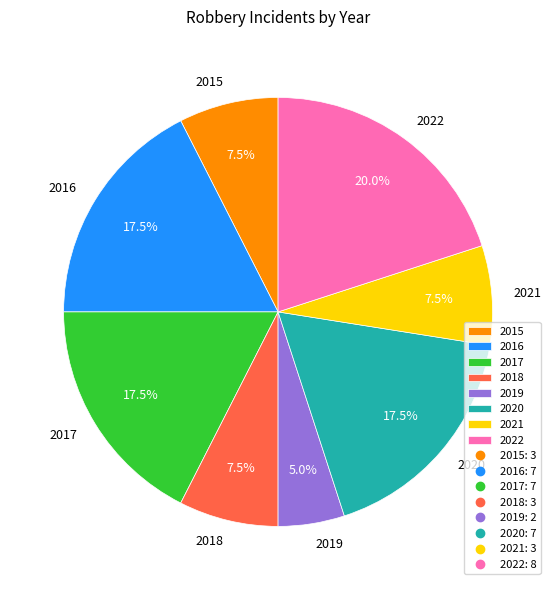

What is the largest slice in the pie chart?

2022